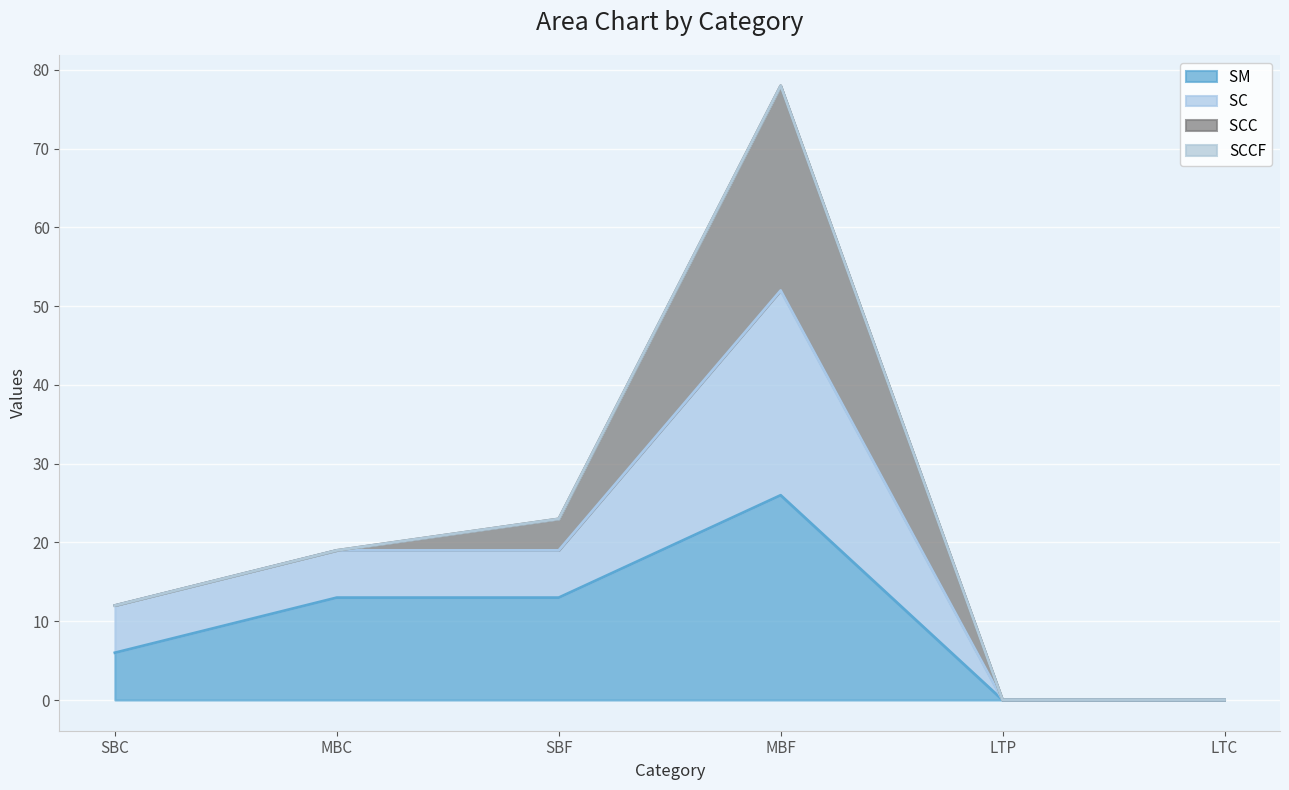

True or false: SM  and SC  cross at least once.

False